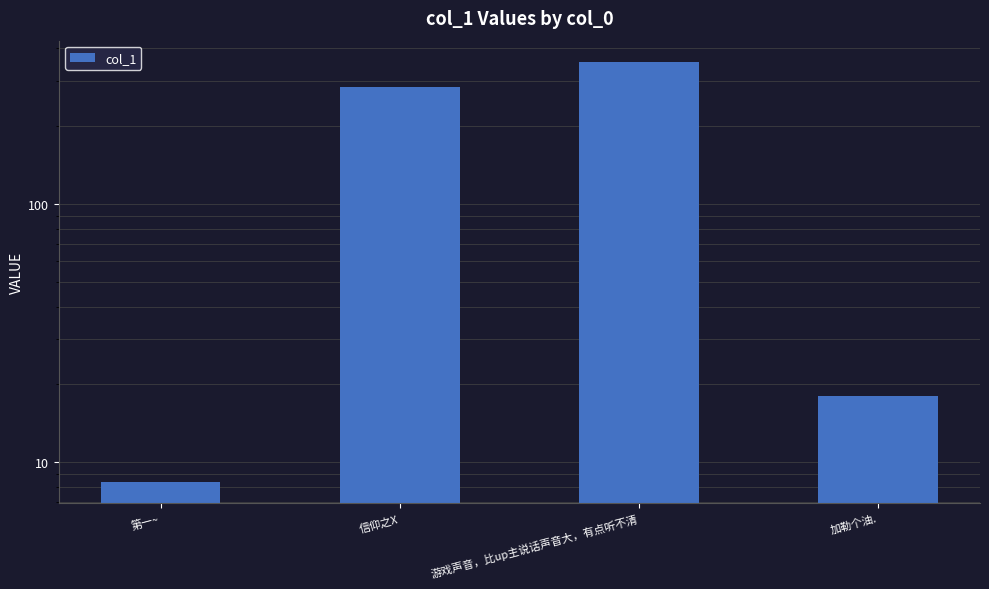

Does the chart contain any negative values?

No